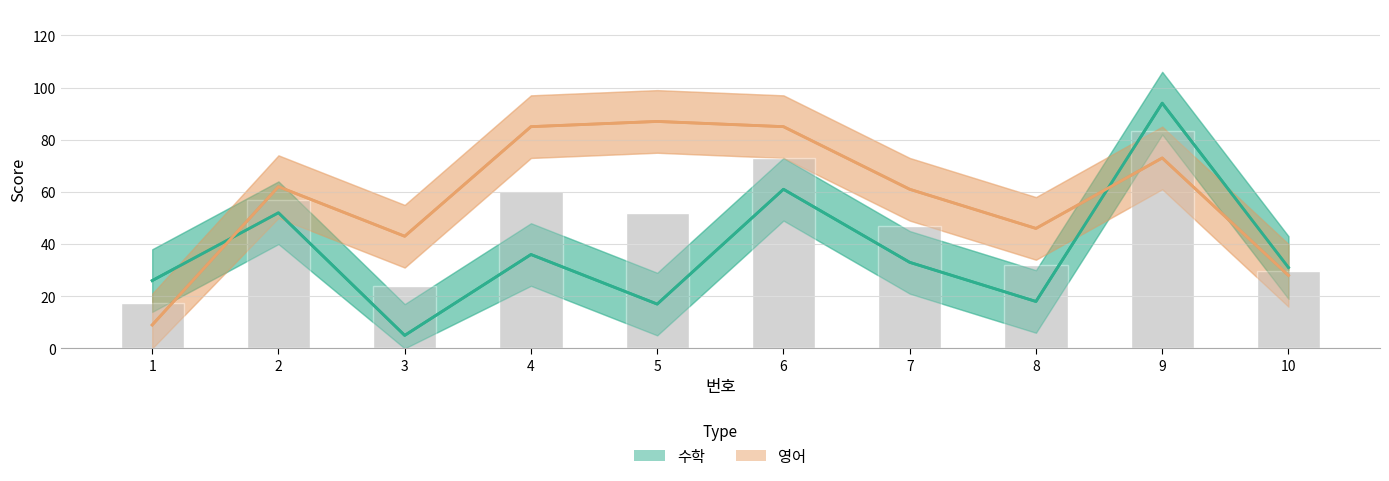

What is the maximum value shown in the chart?

94